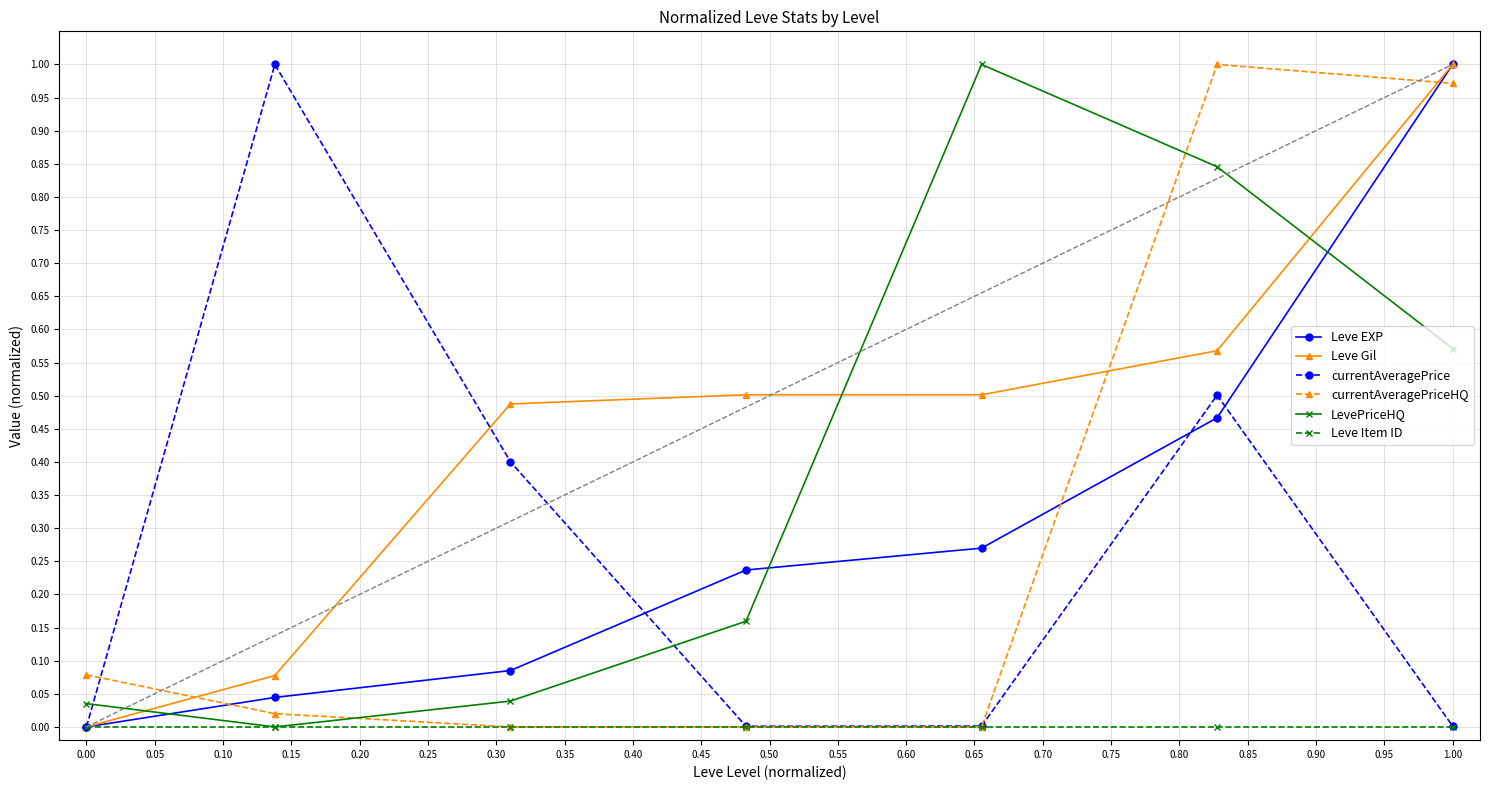

Which series has the largest total across all categories?

Leve Gil